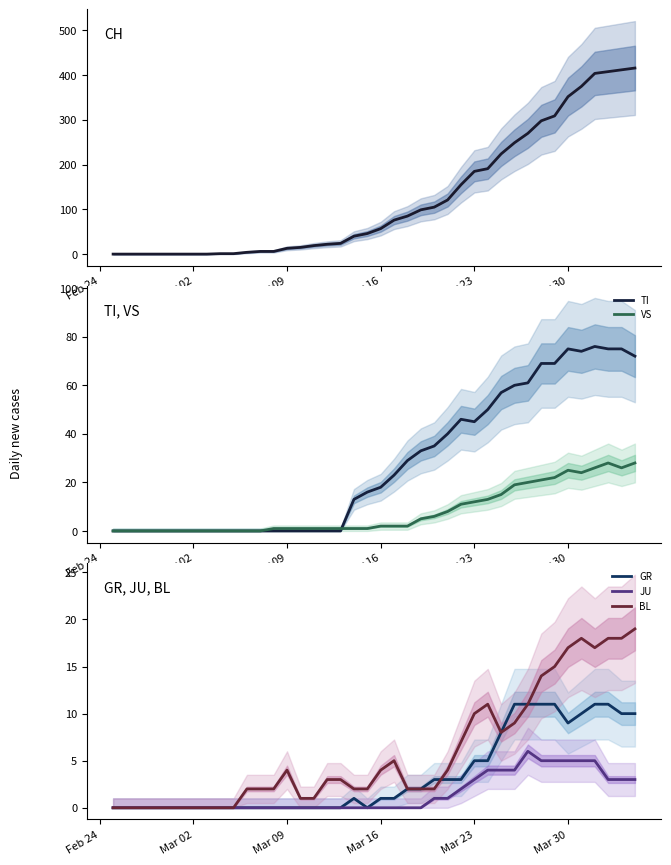

True or false: JU and BL intersect in this chart.

False